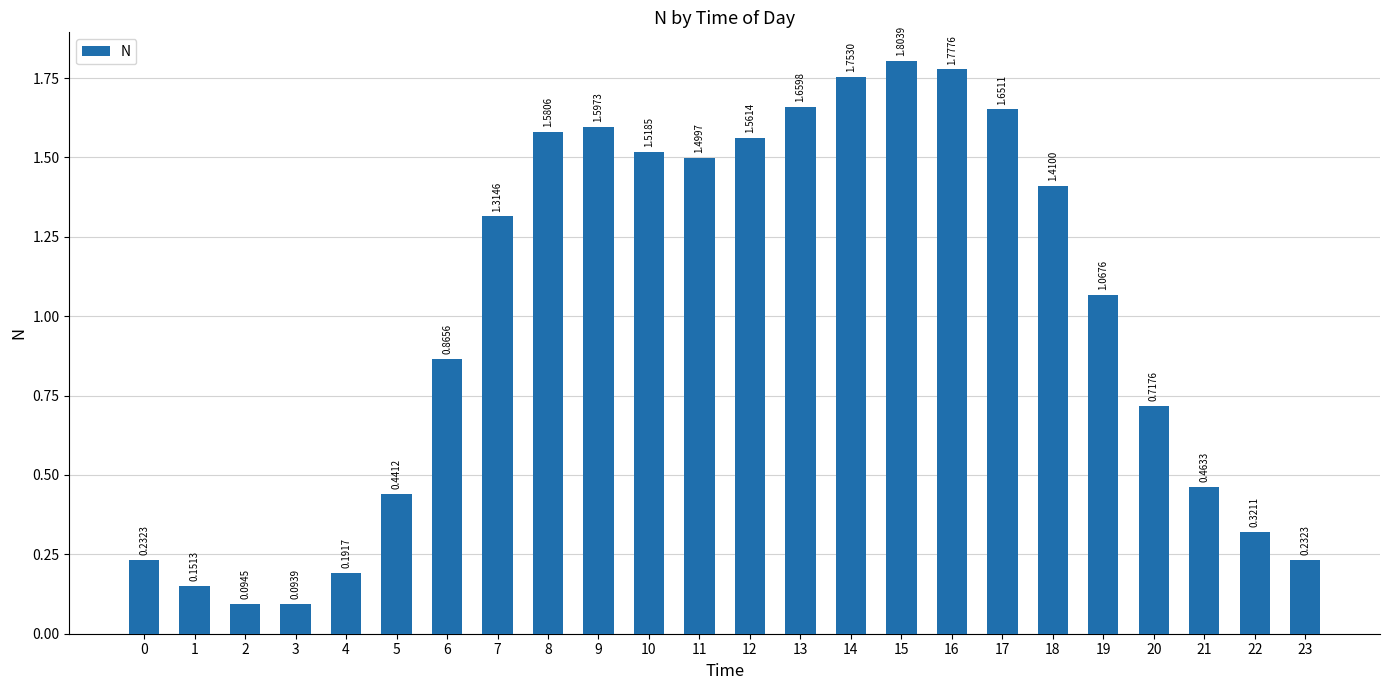

Does the chart contain stacked bars?

No